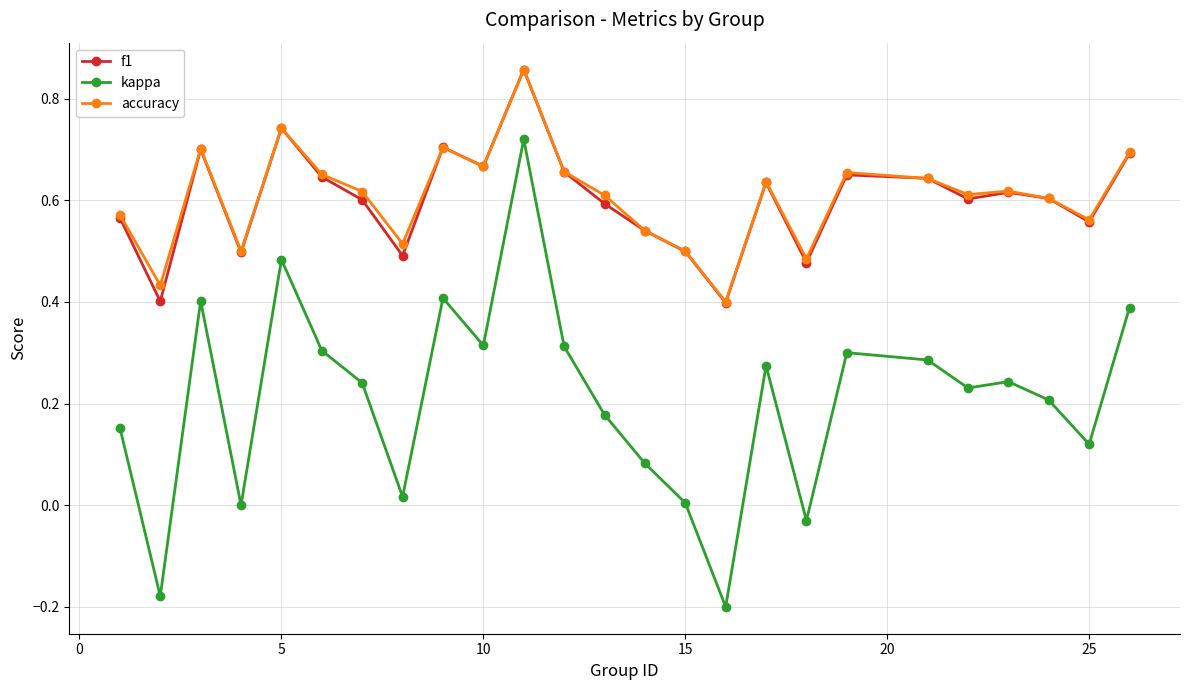

True or false: kappa and accuracy intersect in this chart.

False